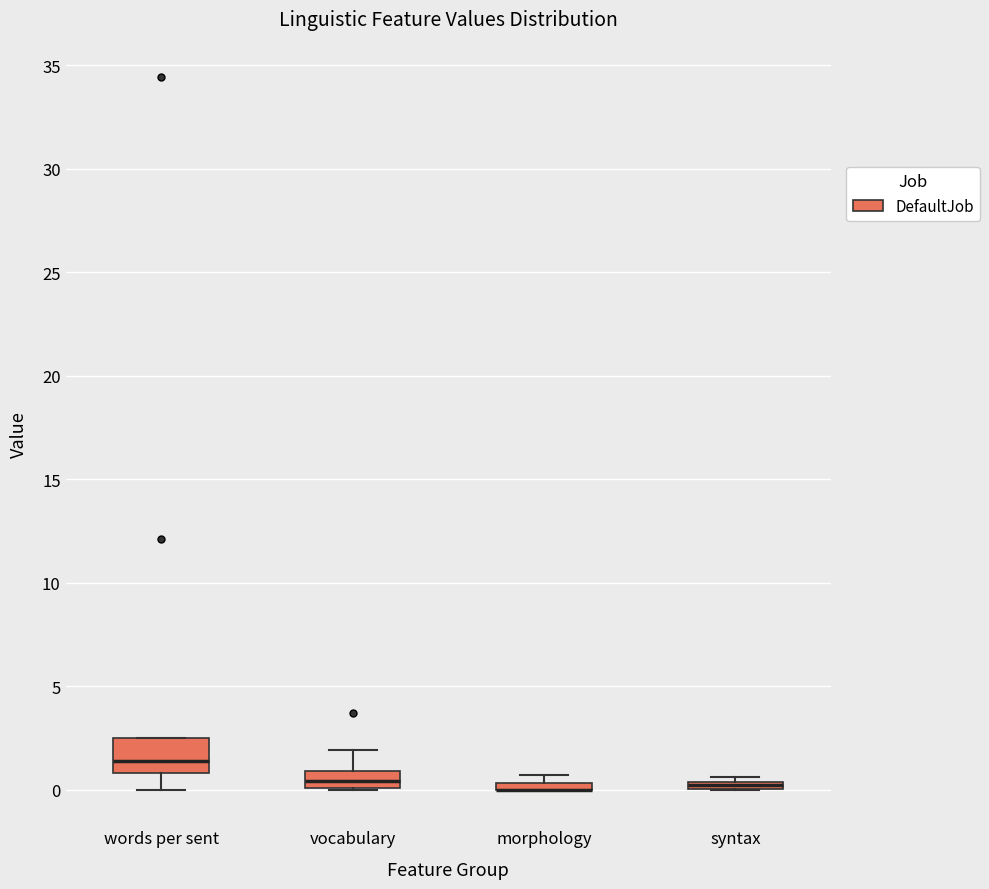

Comparing the boxes themselves (not the whiskers), which one is the tallest?

words per sent